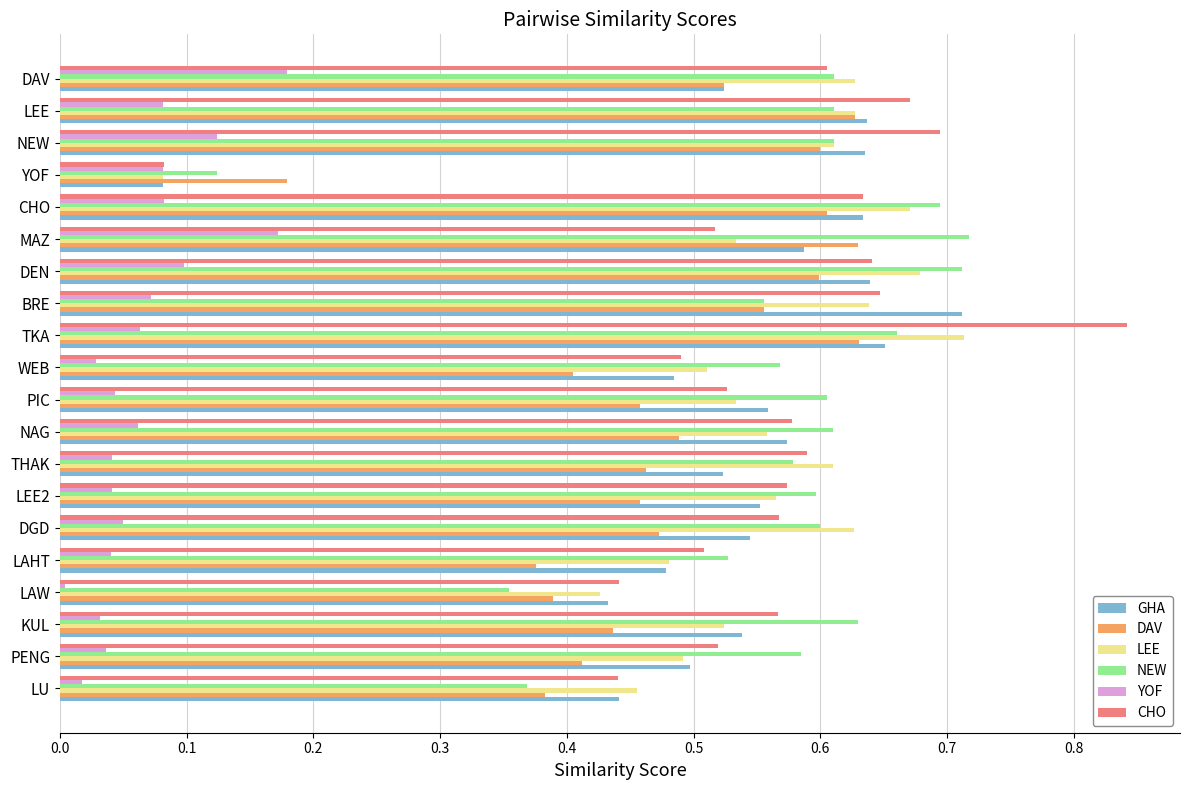

At which category is the sum across all series the highest?

TKA